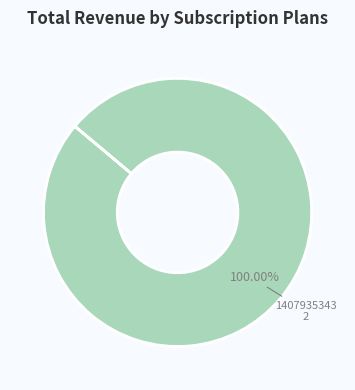

How many segments does this pie chart have?

1